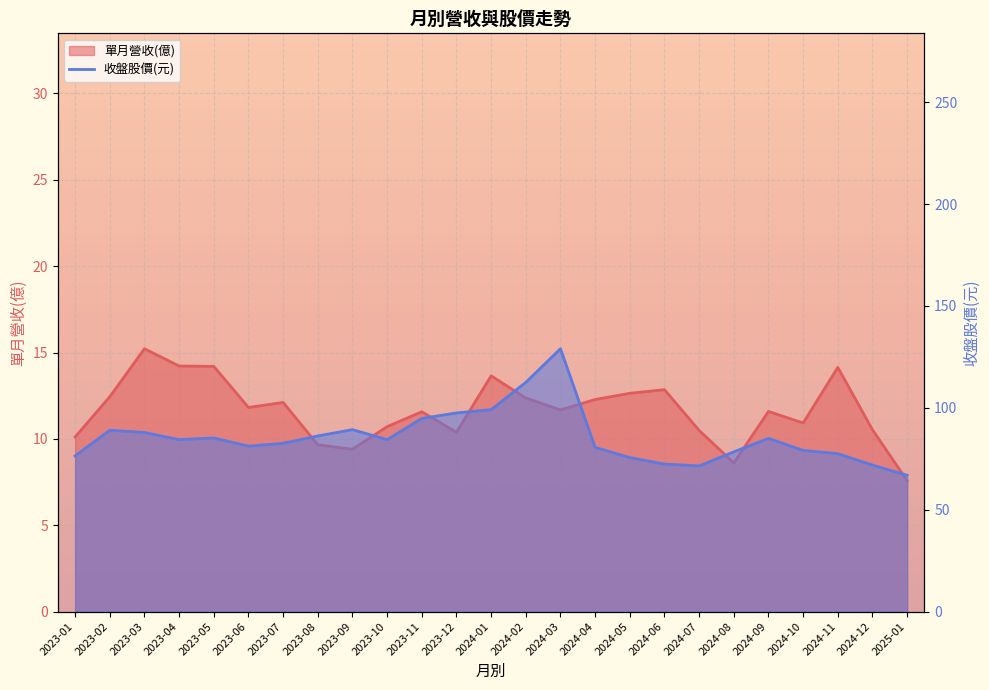

What is the sum of the 收盤股價 values at 2023-12 and 2023-02?

186.5